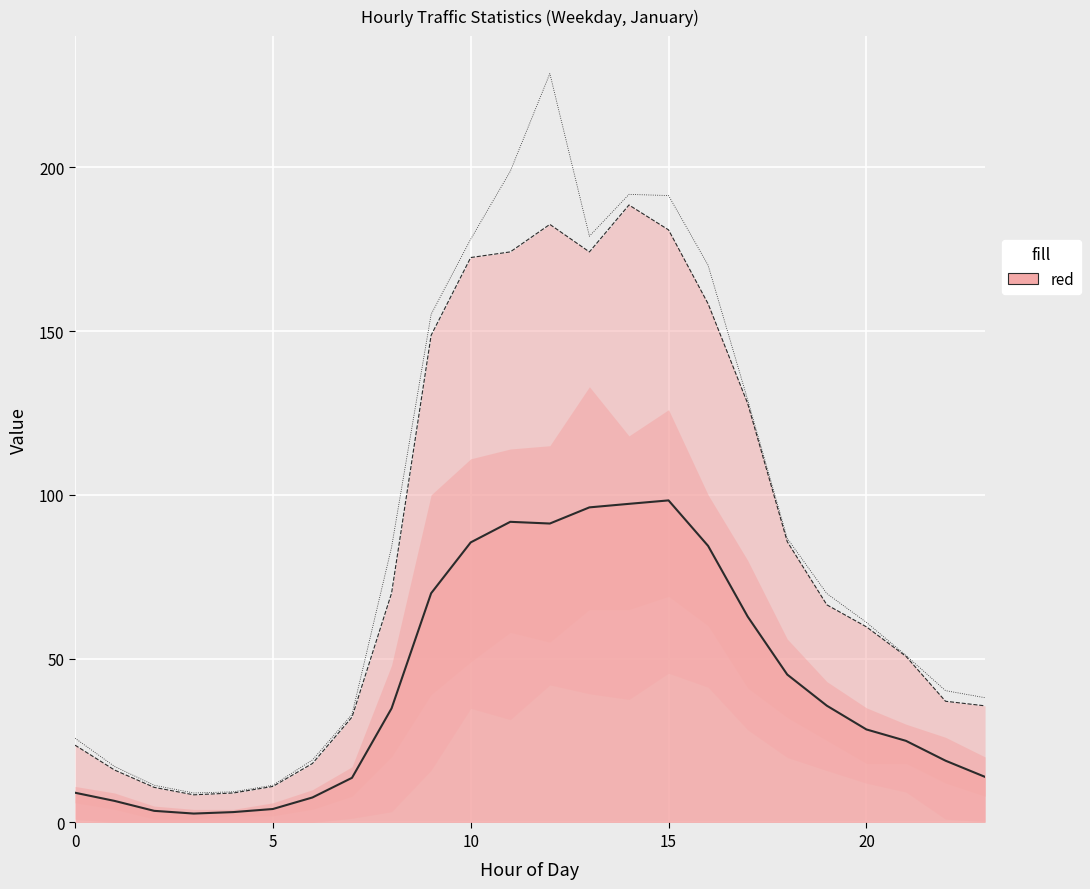

Rank the series at 13 from highest to lowest value.

fact_q99 (line), fact_q98 (line), fact_mean (line)